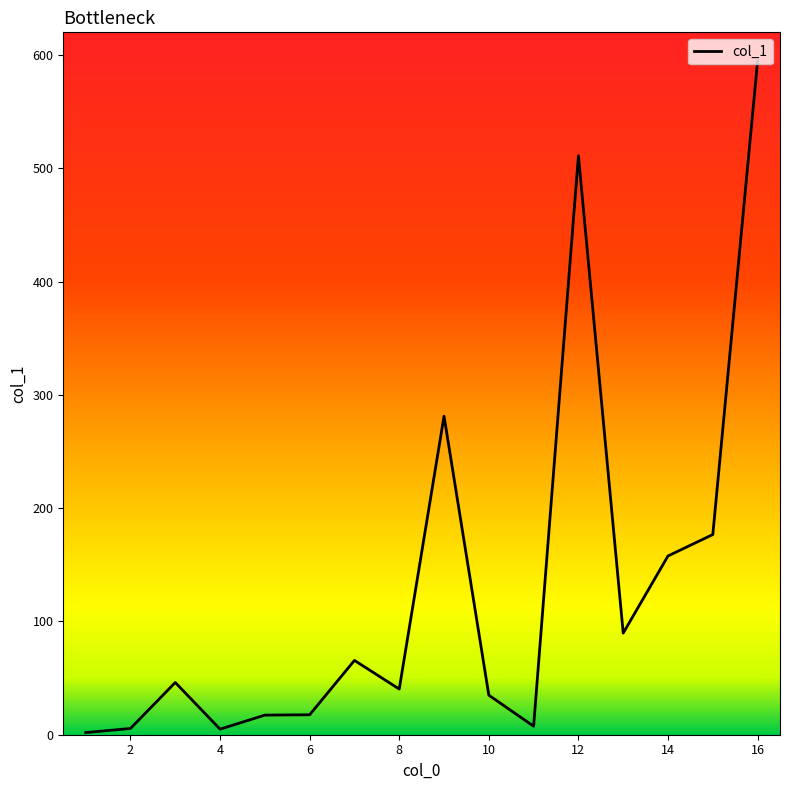

How many data points are less than 46?

8